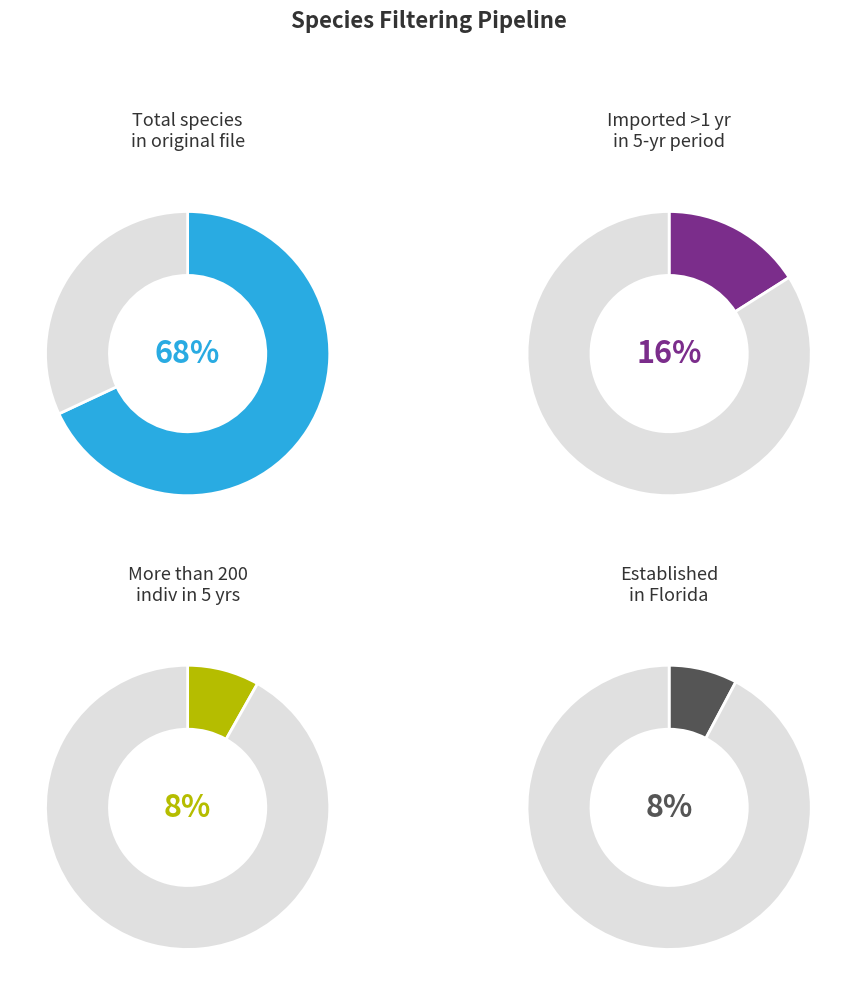

Is there any slice that represents more than half of the pie?

Yes